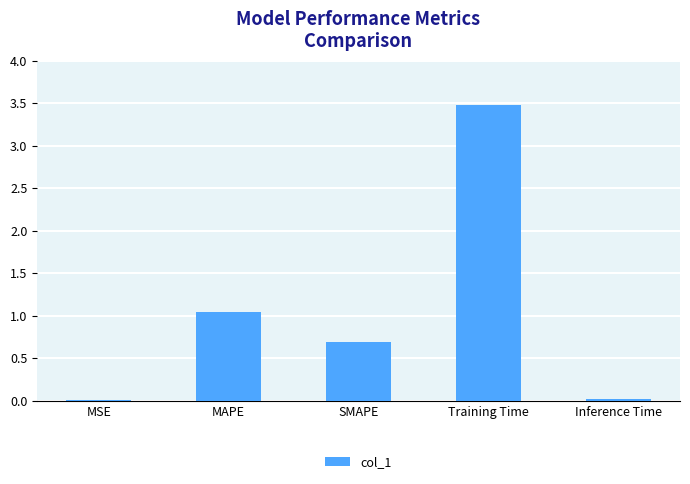

Is it true that the value at Inference Time is 0.0?

True